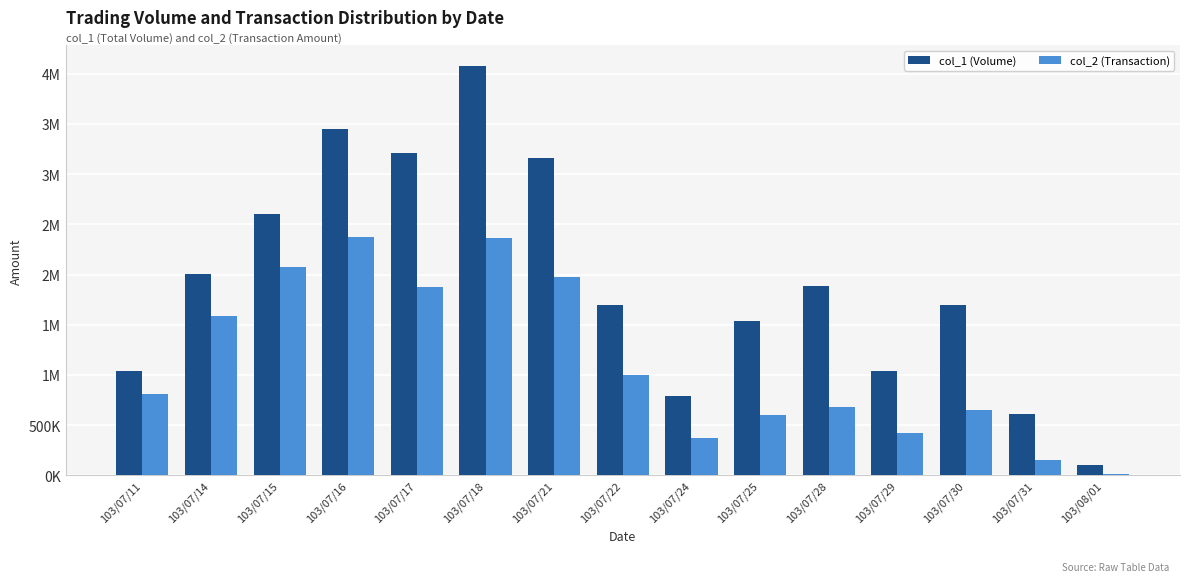

True or false: col_2 (Transaction) has a value of 2363110 at 103/07/18.

True